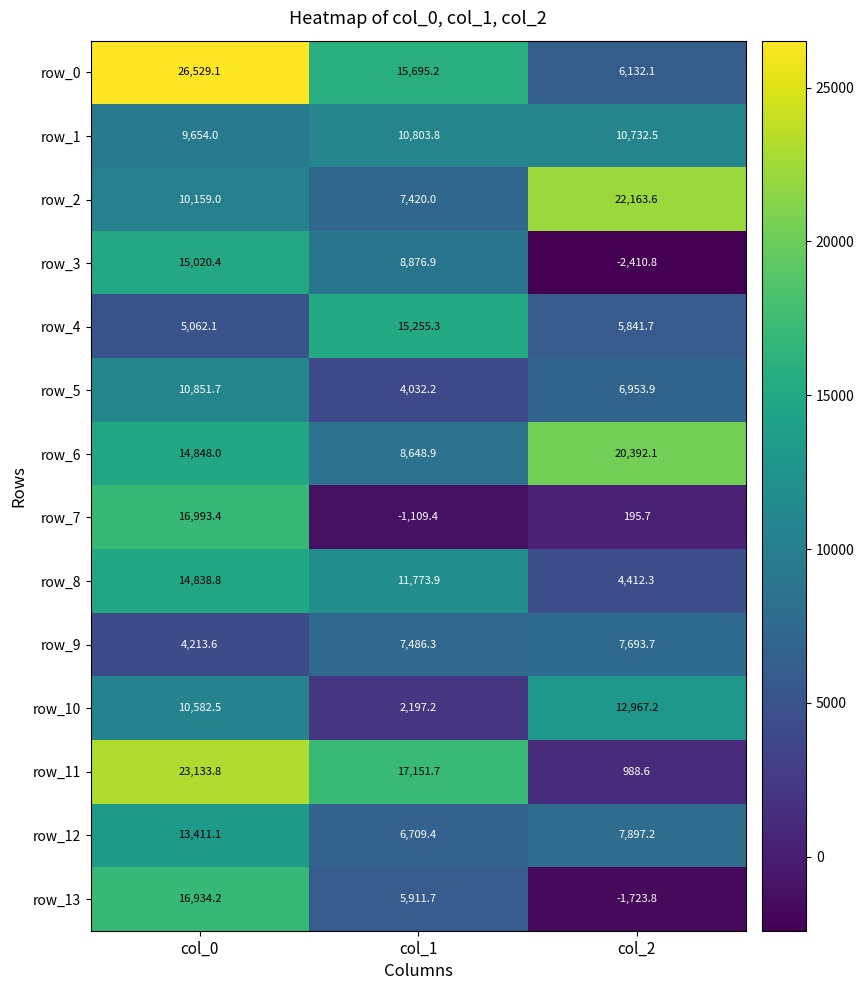

How many values in the row_5 series exceed 6953?

2